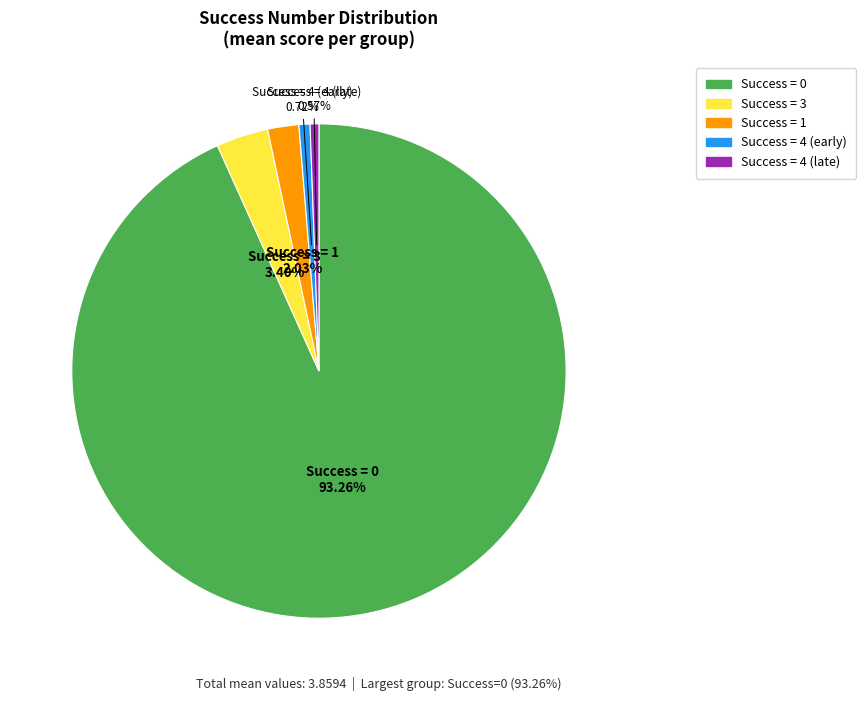

Does any single category account for the majority?

Yes